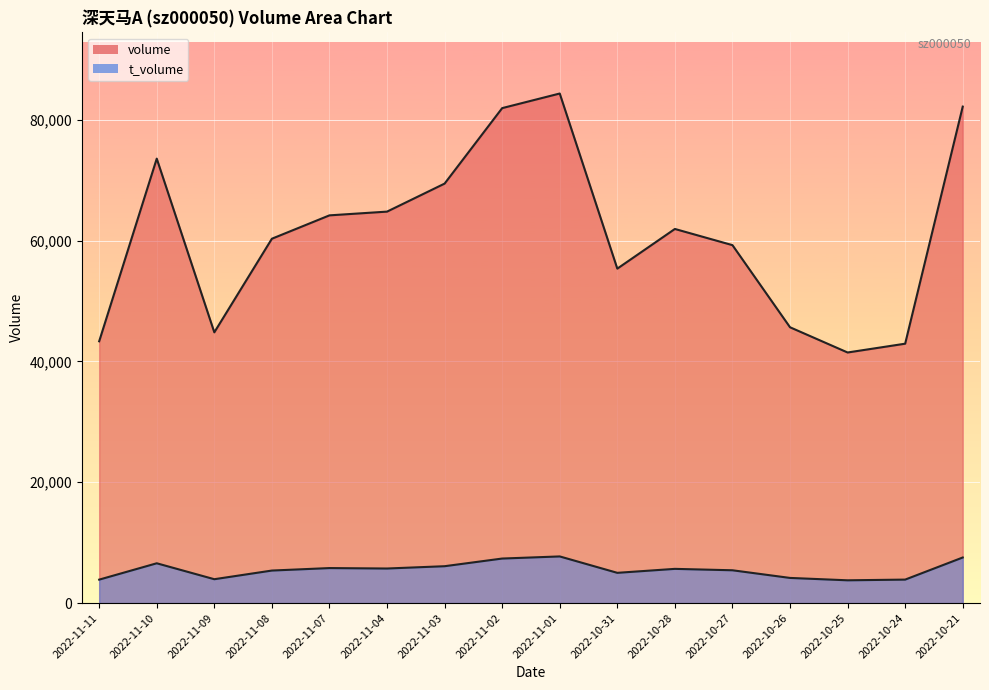

True or false: t_volume and volume intersect in this chart.

False